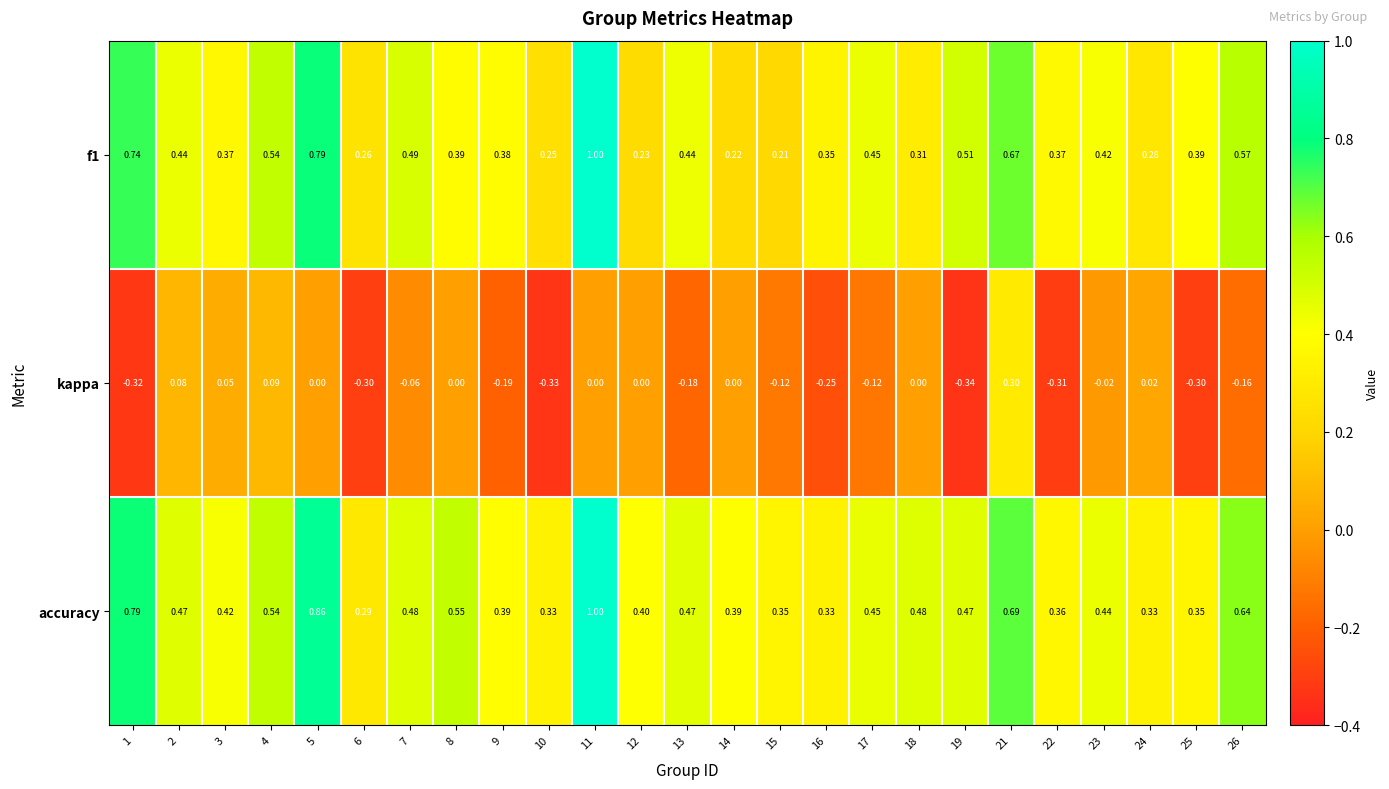

Is the value of accuracy at 1 greater than the value of f1 at 14?

Yes